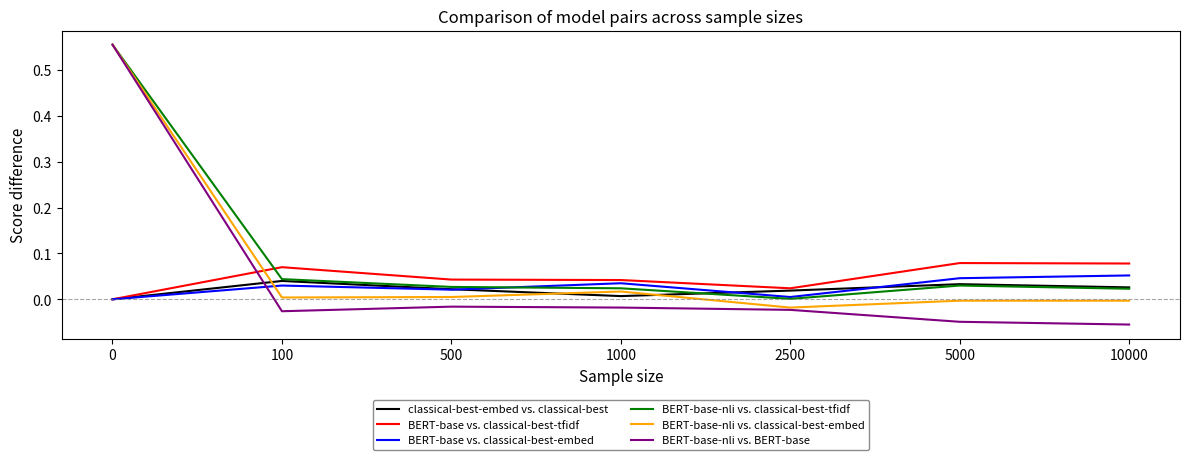

Does the chart have visible grid lines?

No